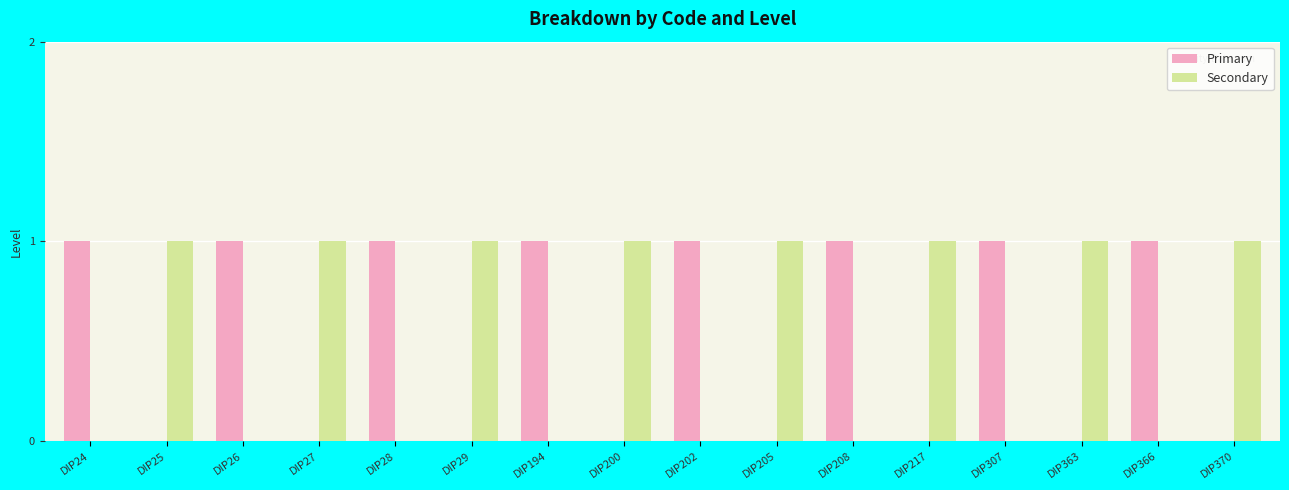

Is the value of Primary at DIP208 greater than the value of Secondary at DIP307?

Yes